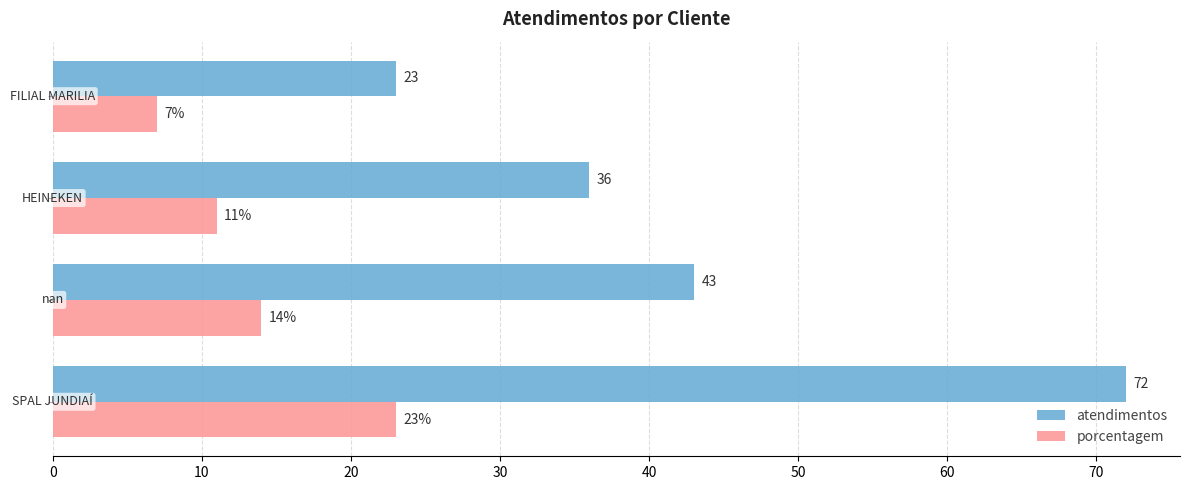

Which series has the largest total across all categories?

atendimentos